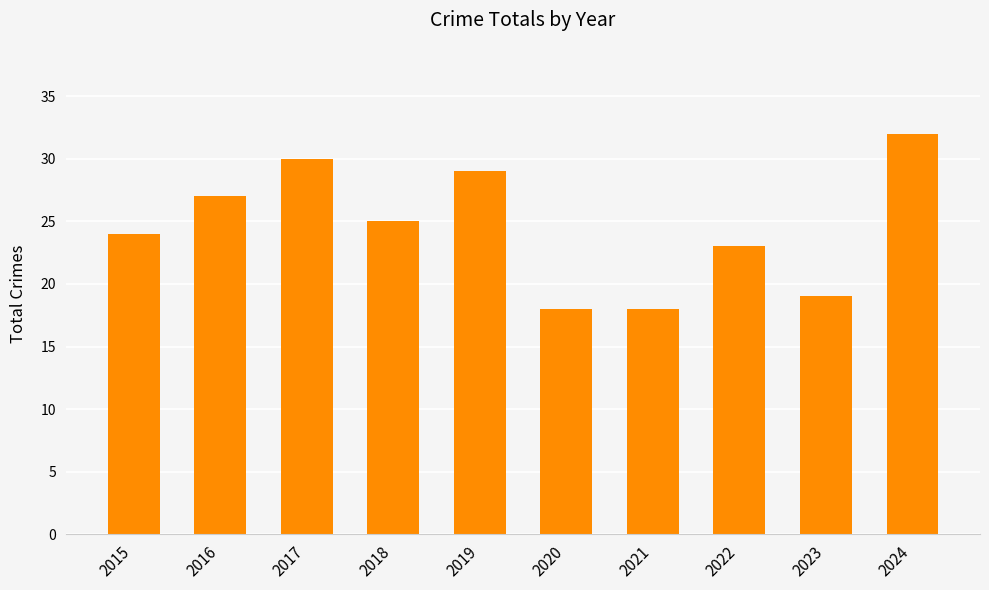

Is it true that the value at 2021 is 24?

False